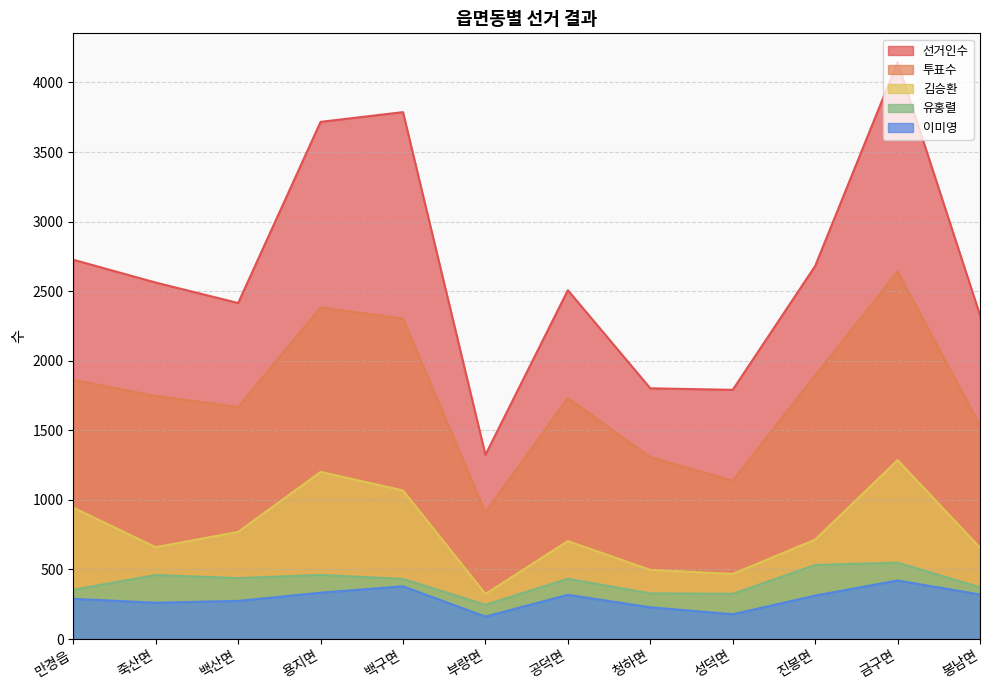

What is the difference between the maximum and second lowest values in the 선거인수 series?

2355